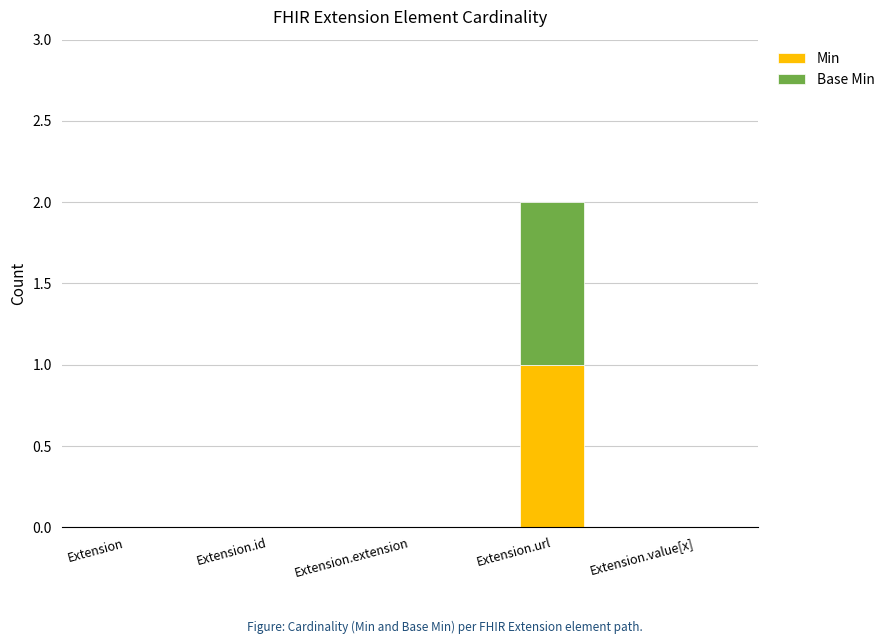

Reading left to right, transcribe the values for Min.

Extension=0	Extension.id=0	Extension.extension=0	Extension.url=1	Extension.value[x]=0